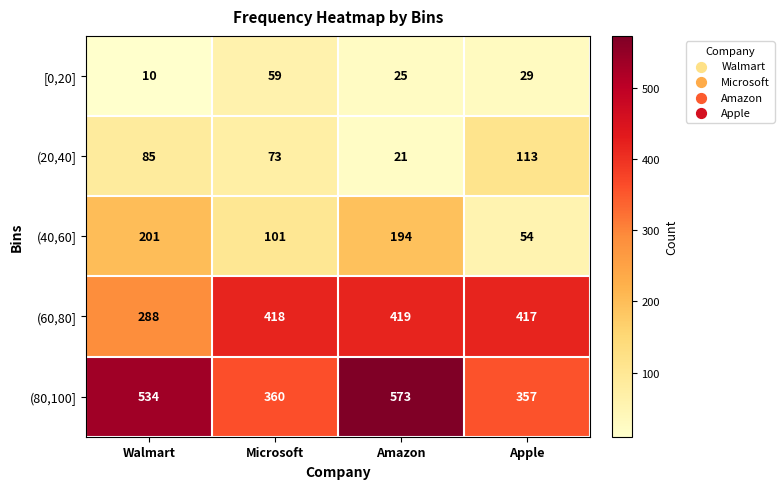

At which label is (80,100] closest to 465?

Walmart